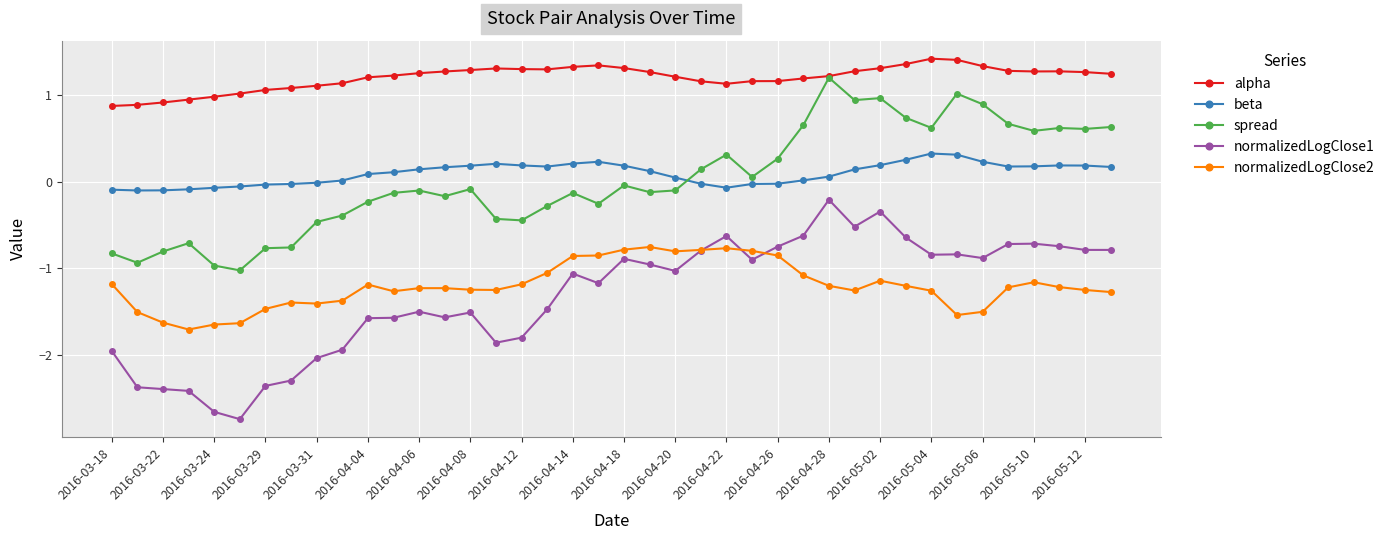

What are all the series names shown in the legend?

alpha, beta, spread, normalizedLogClose1, normalizedLogClose2